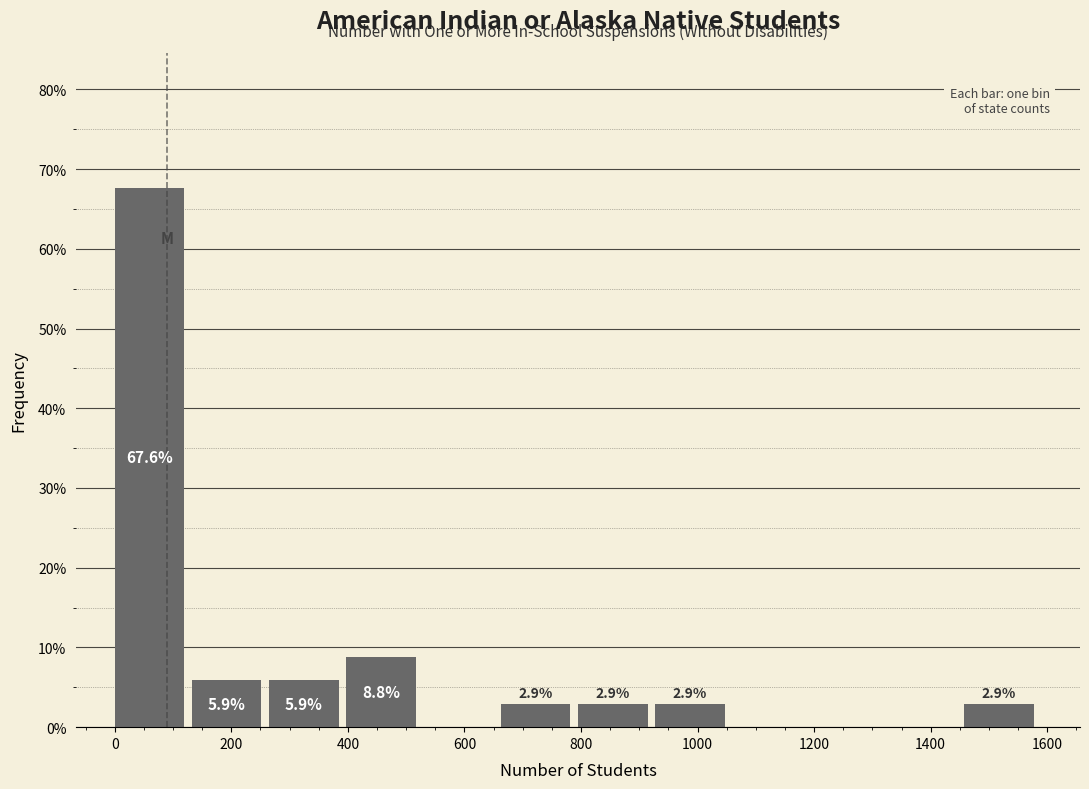

Which range on the x-axis has the tallest bar?

0 to 140